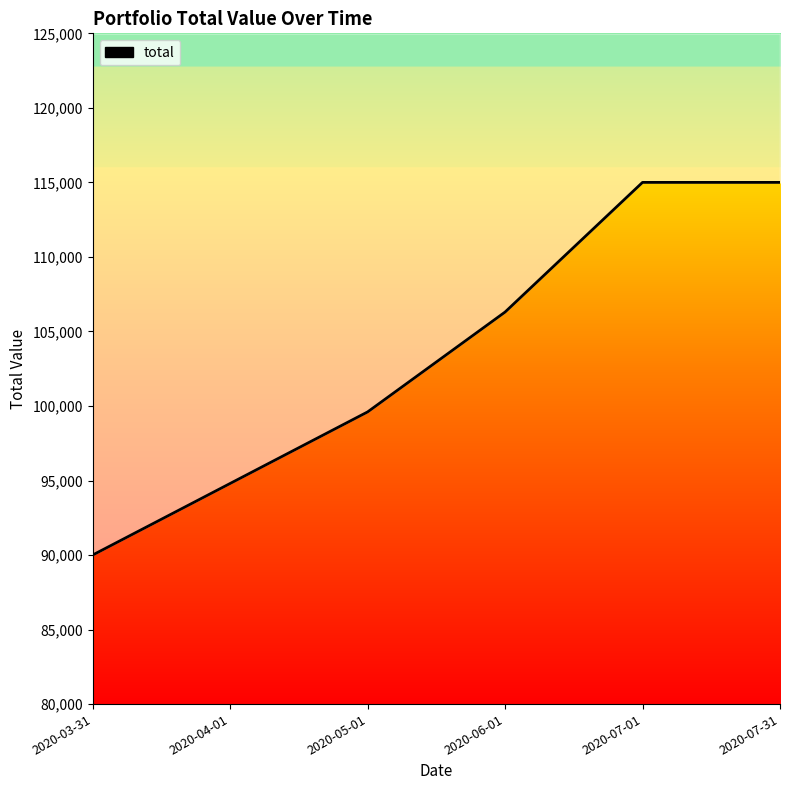

Reading right to left, list all the values displayed in this chart.

2020-07-31=115000	2020-07-01=115000	2020-06-01=106300	2020-05-01=99600	2020-04-01=94800	2020-03-31=90000